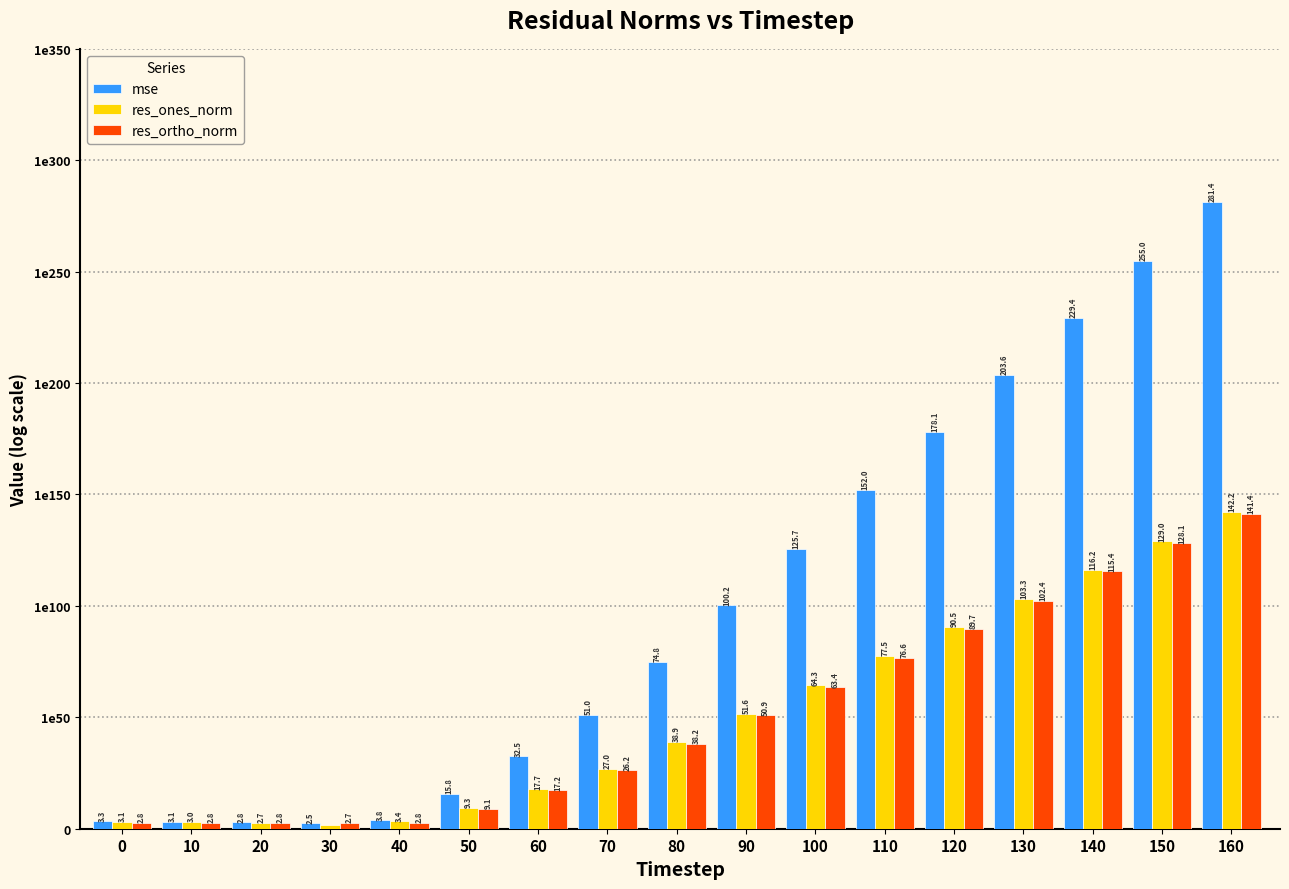

Does the chart contain stacked bars?

No